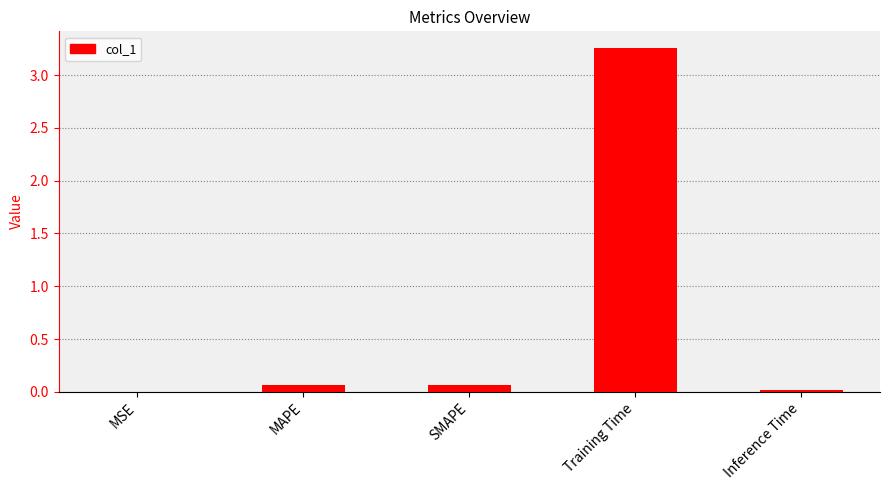

Is it true that the value at MAPE is 0.1?

True